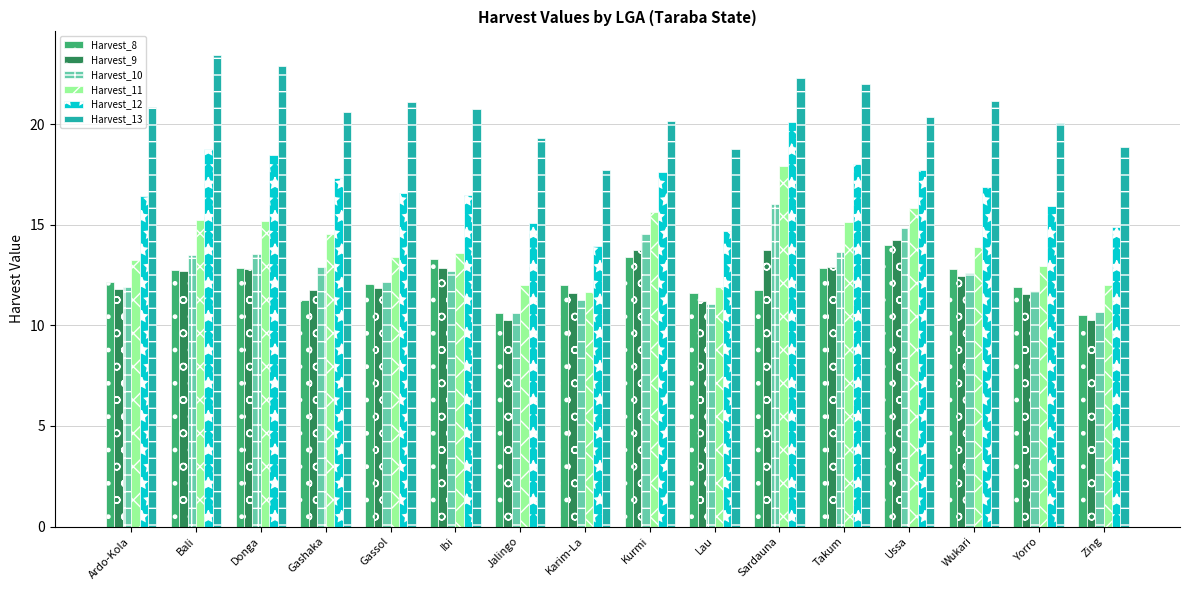

What is the difference between the highest and lowest values at Lau?

7.7